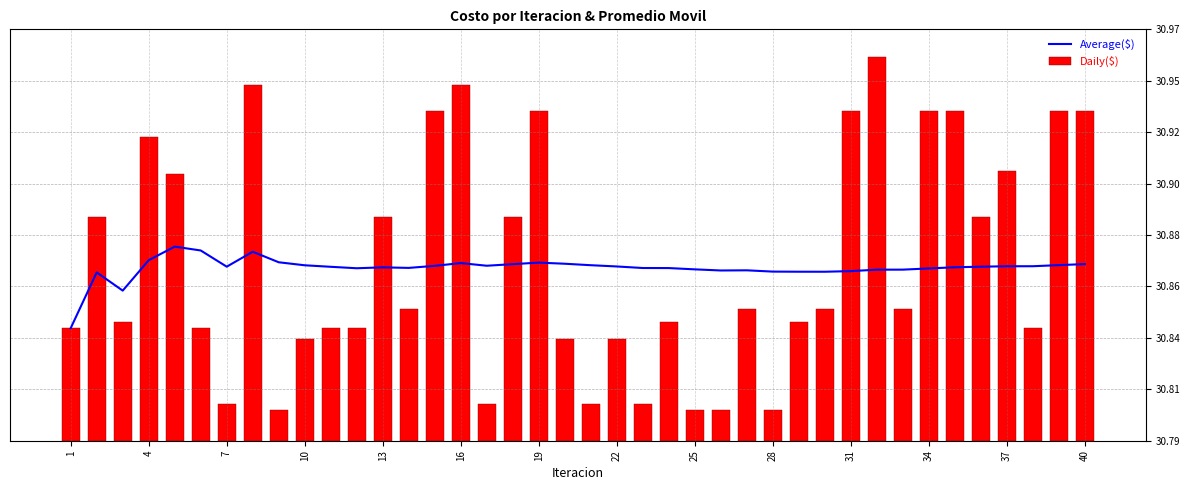

Which has a higher value, 35 or 22?

35